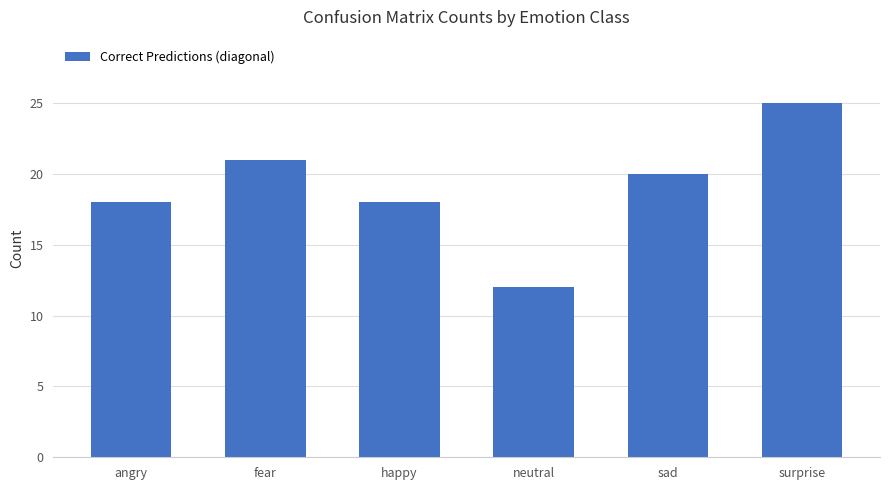

Reading left to right, transcribe all the data shown in this chart.

18	21	18	12	20	25